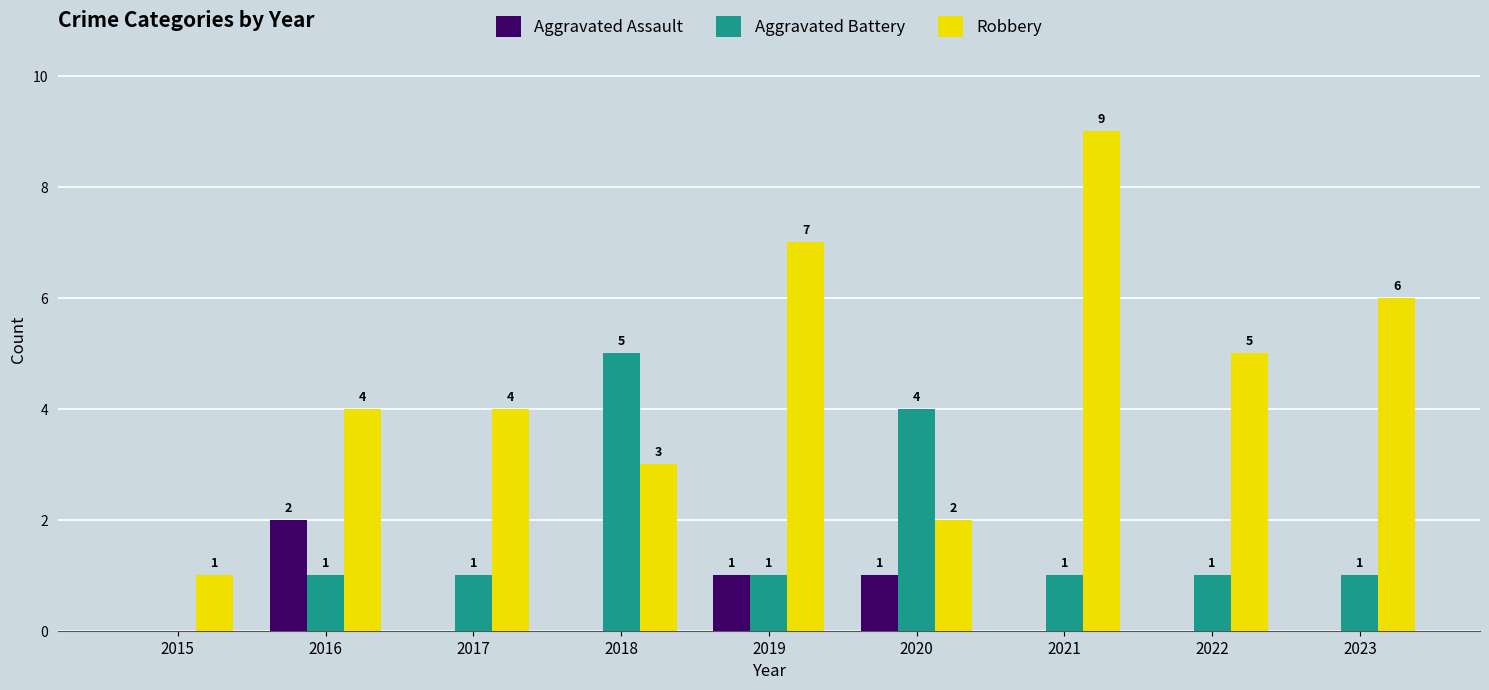

Between 2021 and 2023, which series saw the biggest shift?

Robbery